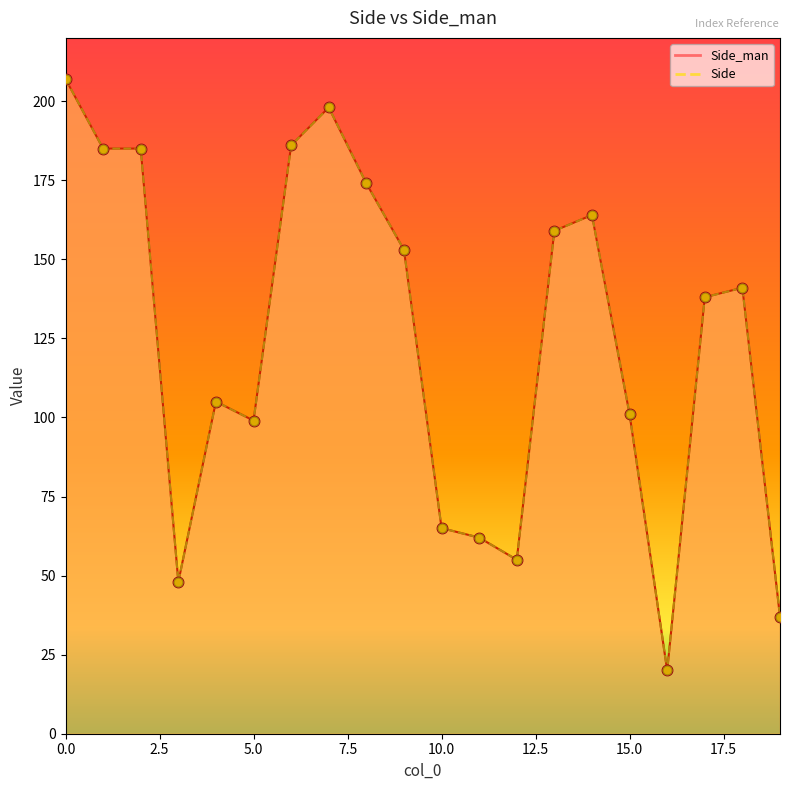

What is the total value across all series at 8?

348